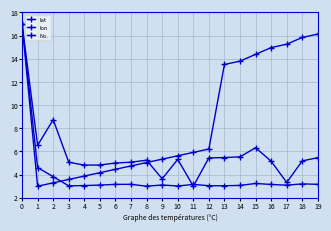

How many categories are shown in the chart?

20